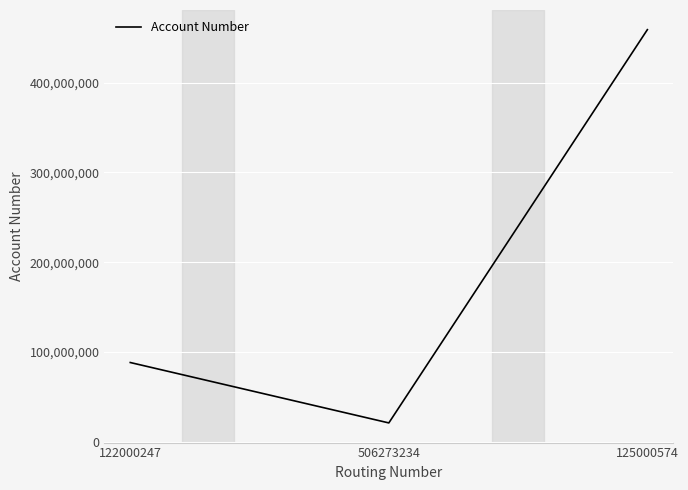

What is the average value?

189412160